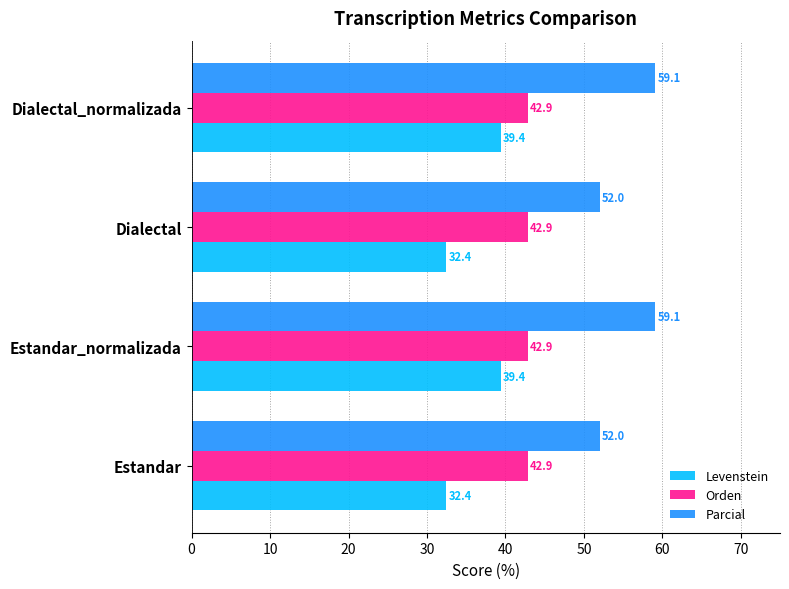

Is it true that Parcial equals 52.0 at Dialectal?

True